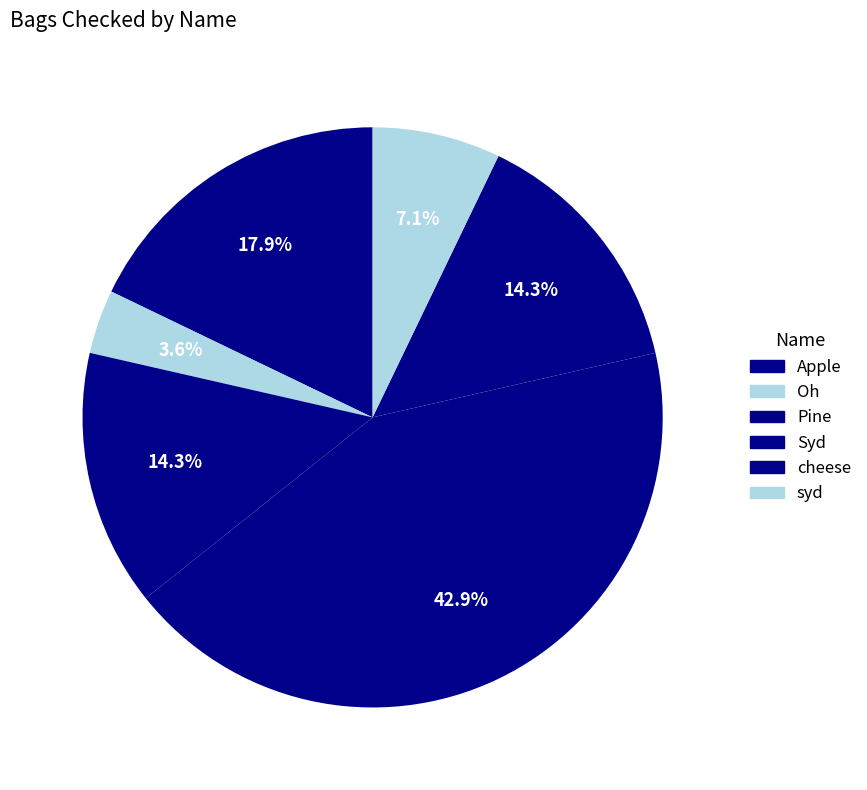

Which category has the smallest portion of the pie?

Oh